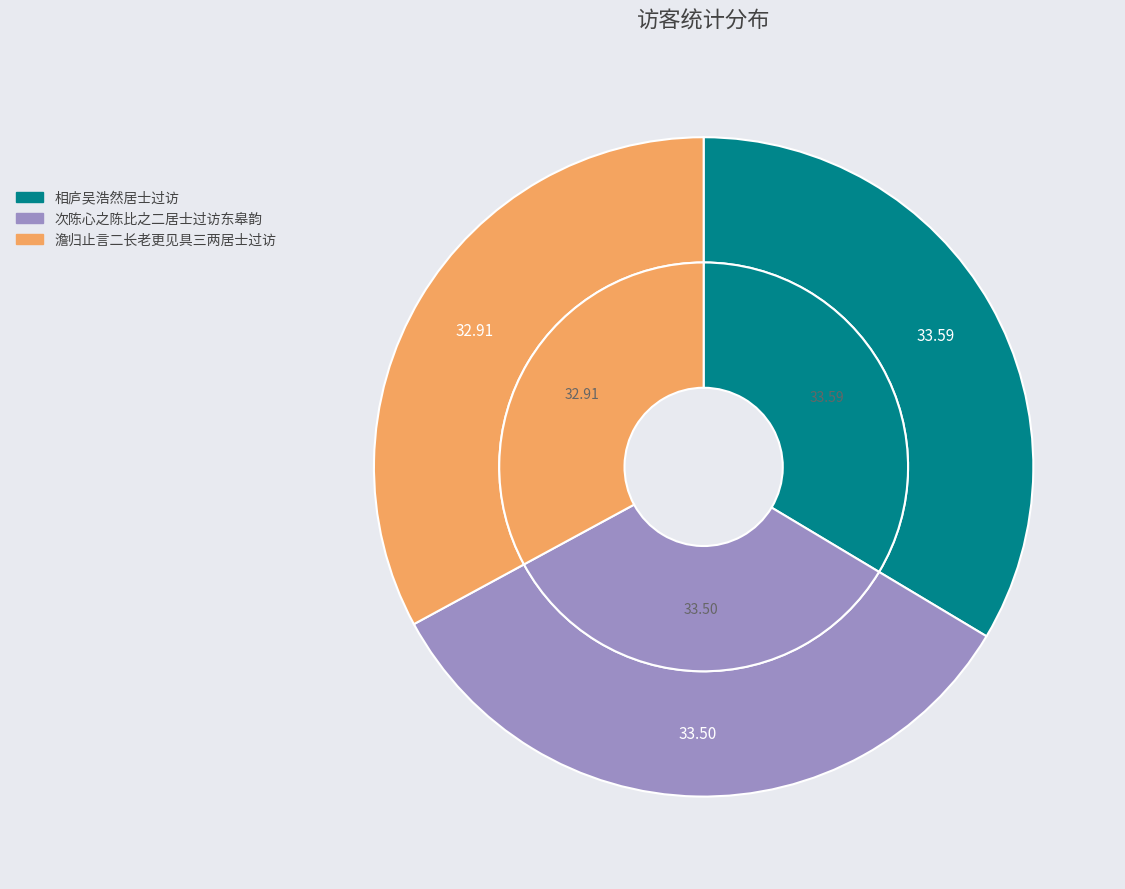

Which category has the biggest portion of the pie?

相庐吴浩然居士过访